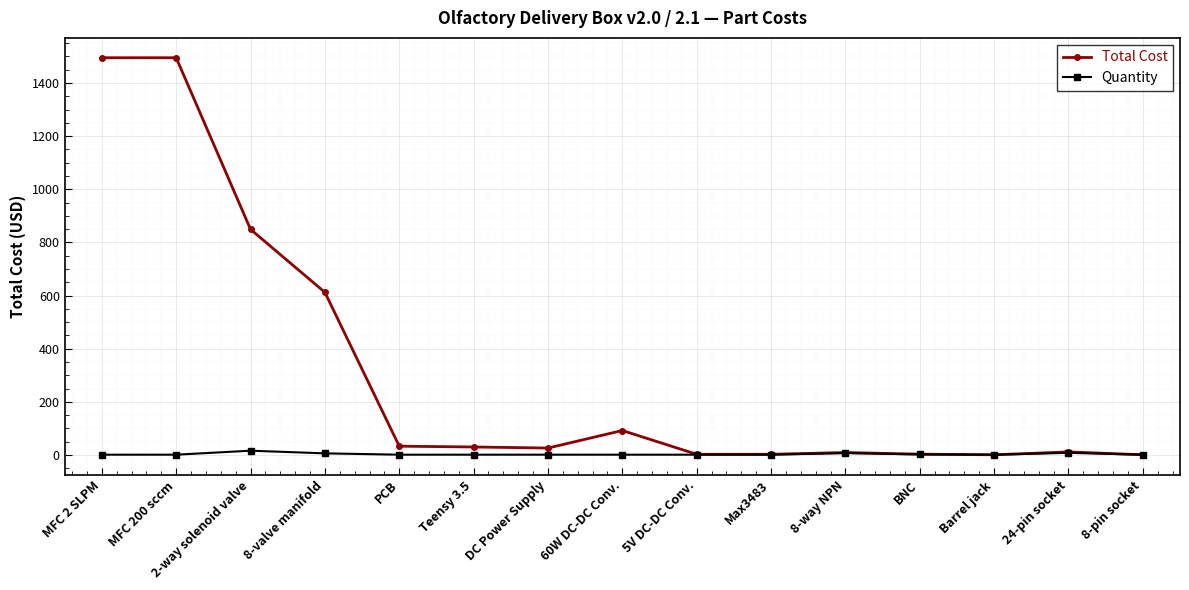

Which series has the largest total across all categories?

Total Cost